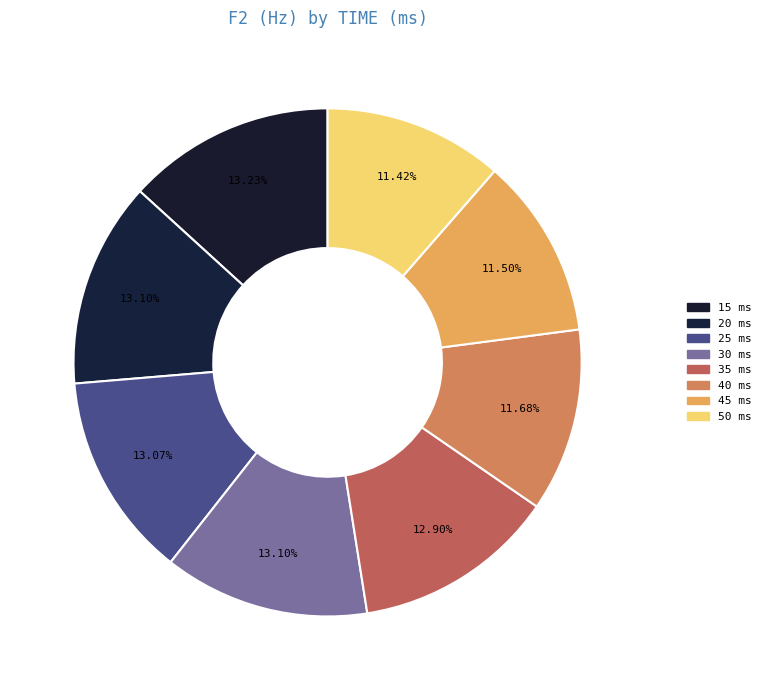

Approximately how many times larger is the value at 45 compared to 35?

0.9